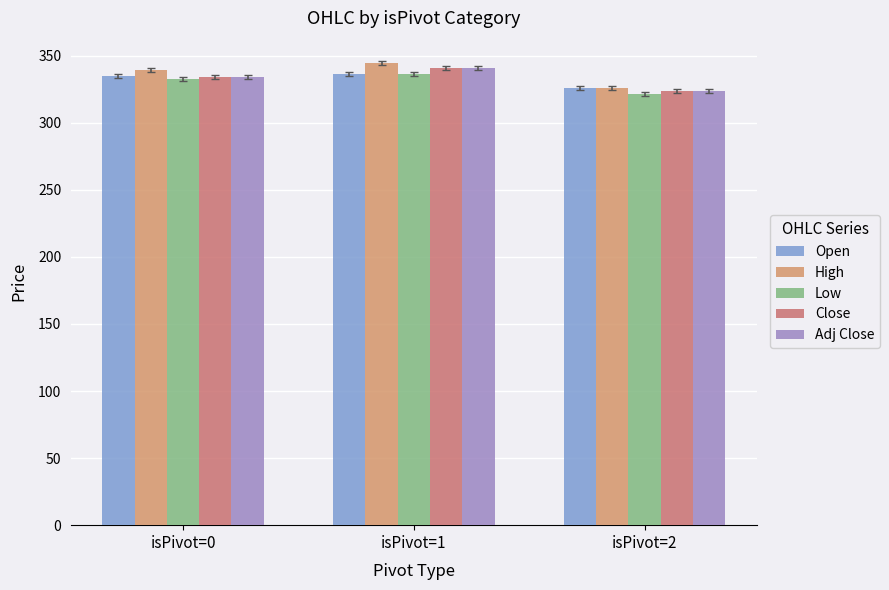

How many bars are there in total?

15